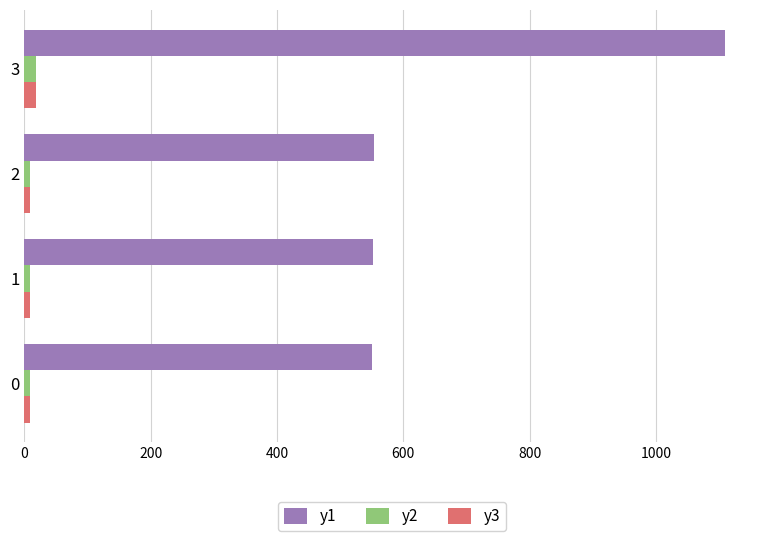

How many distinct data groups are displayed?

3